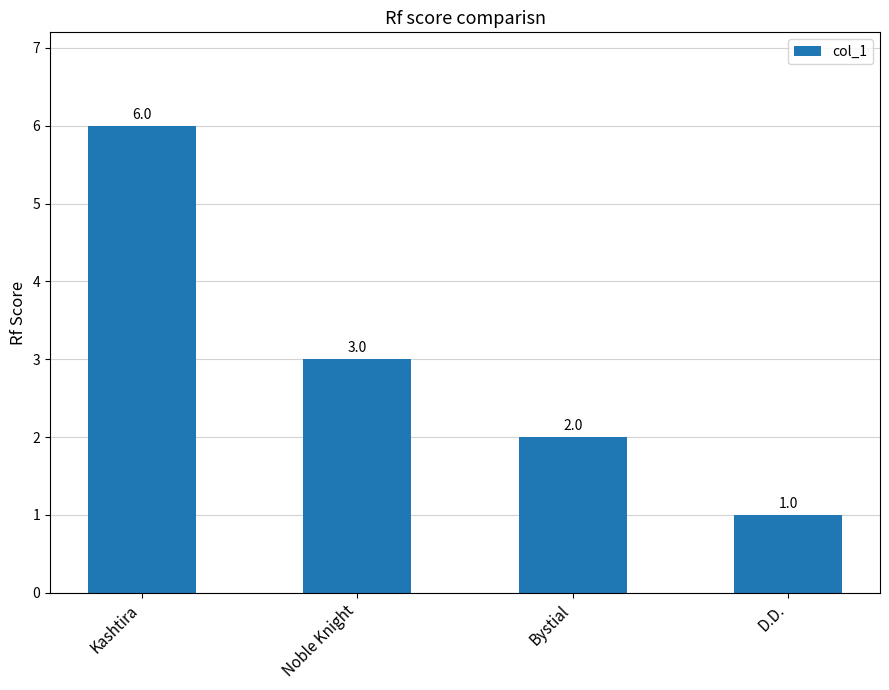

How many distinct data groups are displayed?

1